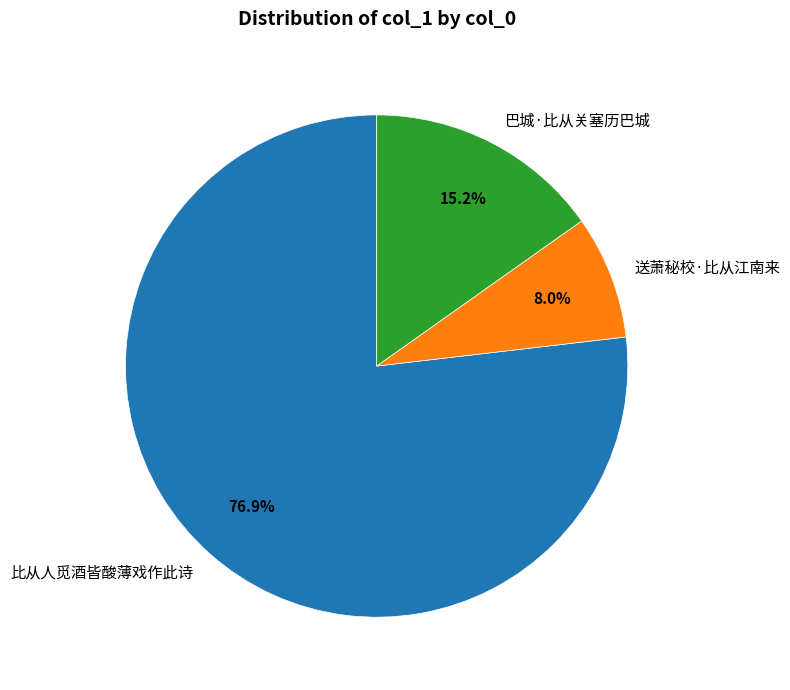

Which category has the biggest portion of the pie?

比从人觅酒皆酸薄戏作此诗